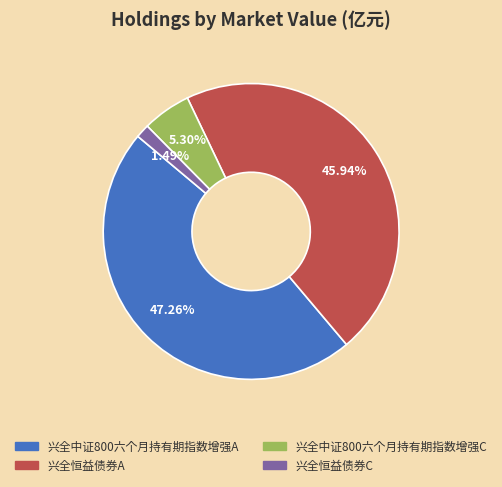

What percentage do 兴全恒益债券A and 兴全恒益债券C together represent?

47.4%